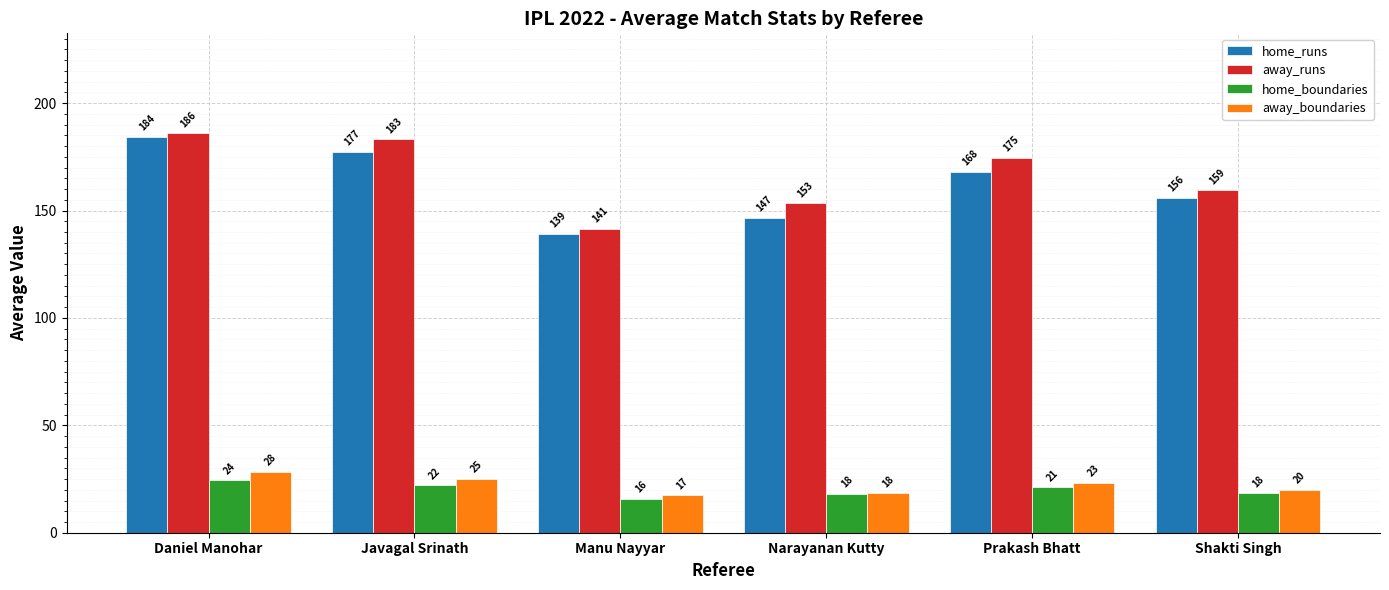

What is the sum of the home_boundaries values at Shakti Singh and Narayanan Kutty?

36.6